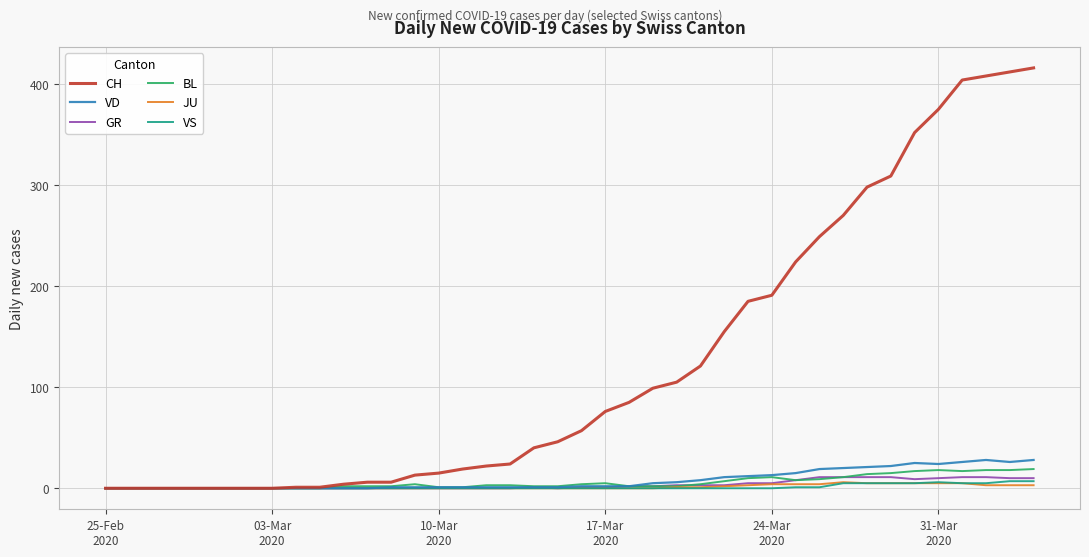

What is the highest value of the GR series?

11